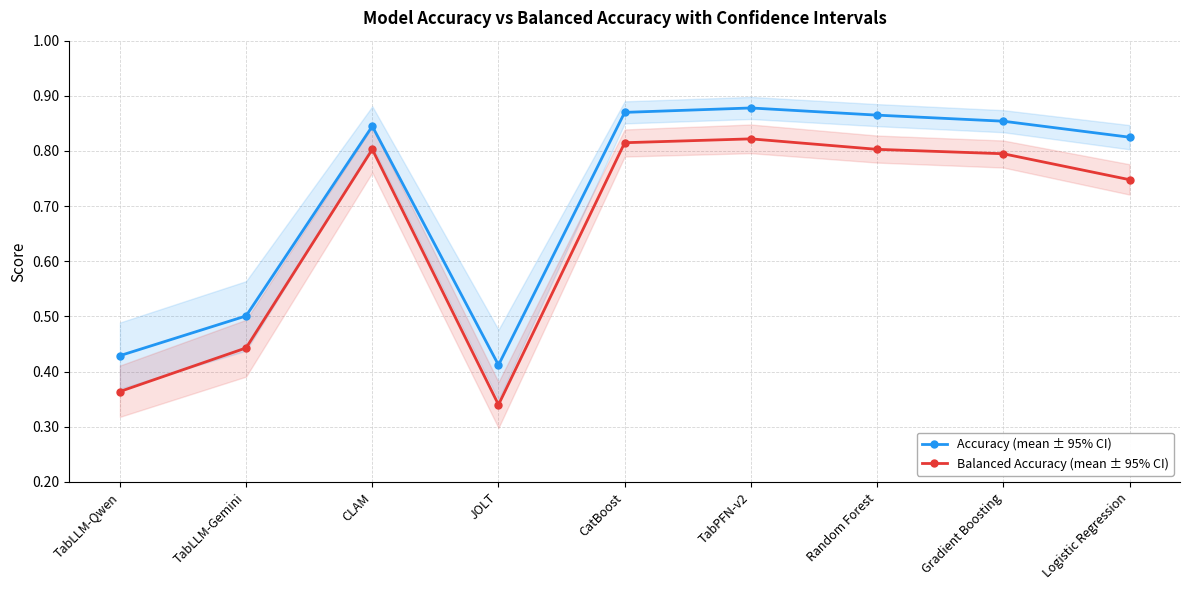

What is the approximate value of Balanced Accuracy (mean ± 95% CI) at Logistic Regression?

0.7